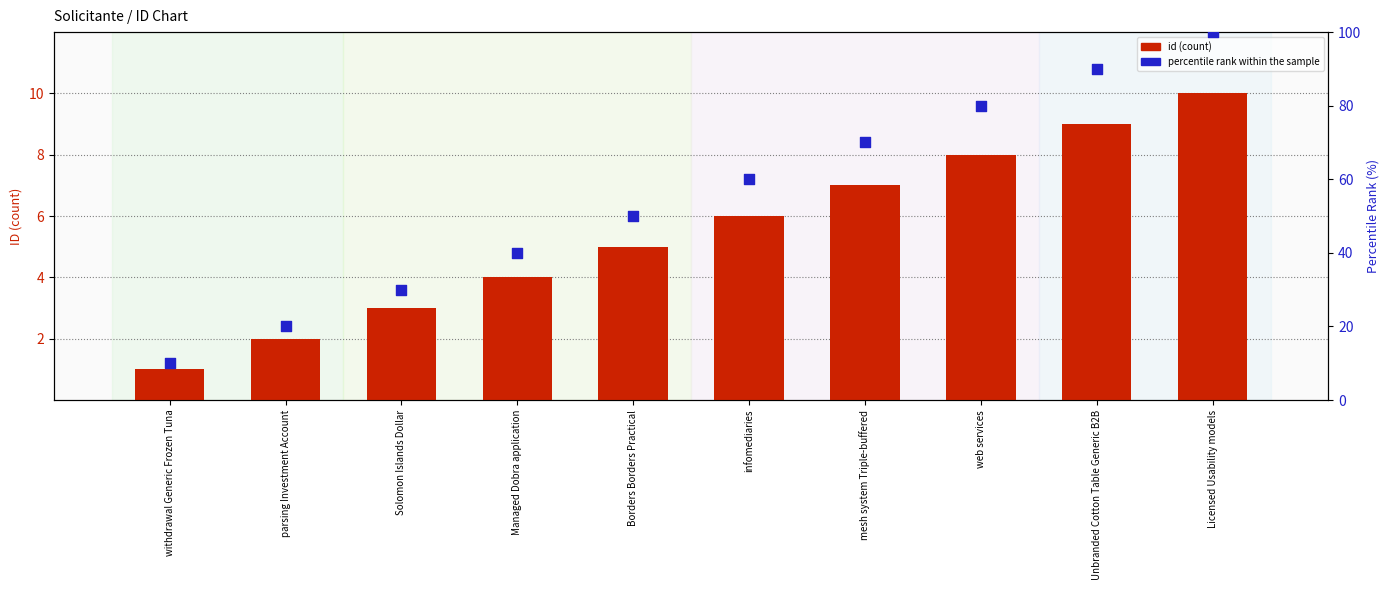

At which category is the sum across all series the highest?

Licensed Usability models